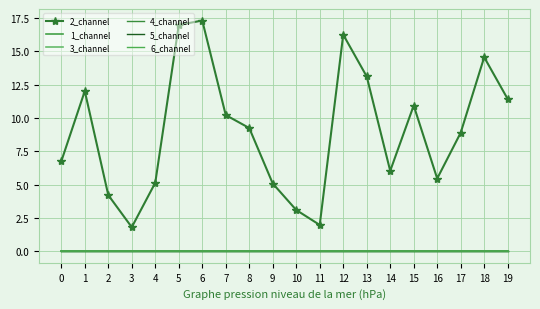

Reading right to left, what are all the values shown in this chart?

2_channel: 11.4	14.6	8.9	5.5	10.9	6.0	13.1	16.3	2.0	3.1	5.1	9.2	10.2	17.3	17.0	5.1	1.8	4.2	12.0	6.8
1_channel: 0.0	0.0	0.0	0.0	0.0	0.0	0.0	0.0	0.0	0.0	0.0	0.0	0.0	0.0	0.0	0.0	0.0	0.0	0.0	0.0
3_channel: 0.0	0.0	0.0	0.0	0.0	0.0	0.0	0.0	0.0	0.0	0.0	0.0	0.0	0.0	0.0	0.0	0.0	0.0	0.0	0.0
4_channel: 0.0	0.0	0.0	0.0	0.0	0.0	0.0	0.0	0.0	0.0	0.0	0.0	0.0	0.0	0.0	0.0	0.0	0.0	0.0	0.0
5_channel: 0.0	0.0	0.0	0.0	0.0	0.0	0.0	0.0	0.0	0.0	0.0	0.0	0.0	0.0	0.0	0.0	0.0	0.0	0.0	0.0
6_channel: 0.0	0.0	0.0	0.0	0.0	0.0	0.0	0.0	0.0	0.0	0.0	0.0	0.0	0.0	0.0	0.0	0.0	0.0	0.0	0.0